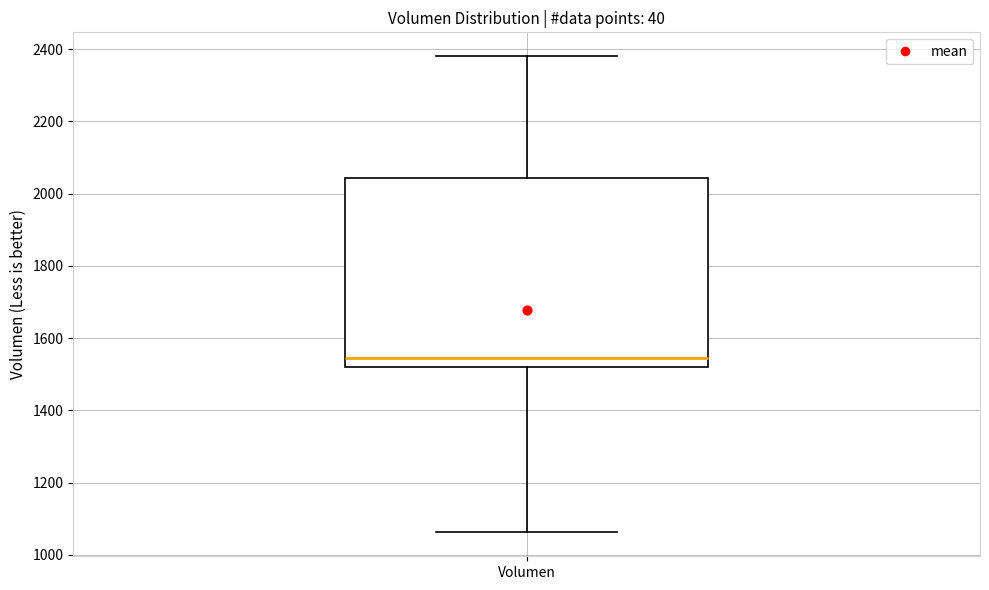

Read this box plot against the y-axis: the position of the median line, the range covered by the box, and the ends of both whiskers. The values are not printed on the chart, so give them approximately, as read against the axis.

median 1540, box 1520 to 2040, whiskers 1060 to 2380